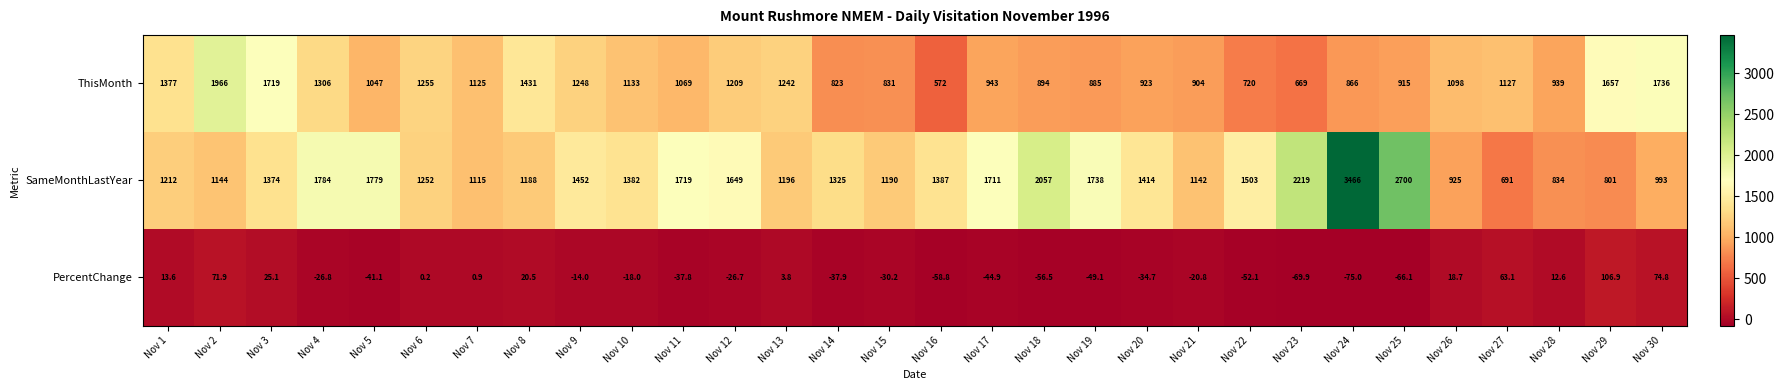

What is the maximum value shown in the chart?

3466.0